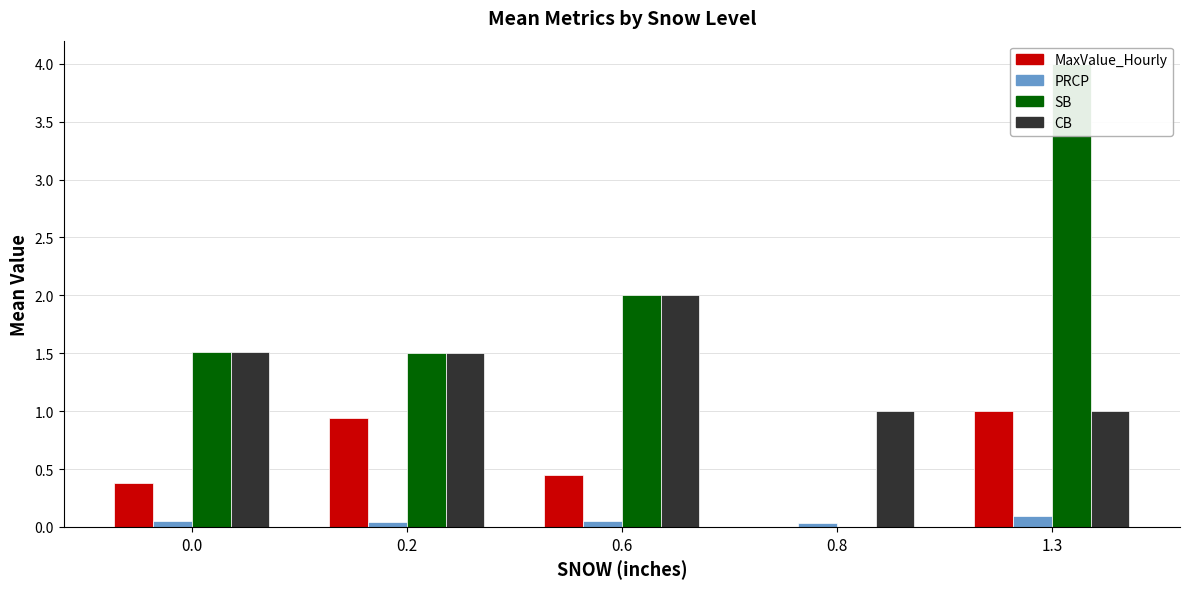

What is the label of the 3rd bar from the left?

0.6